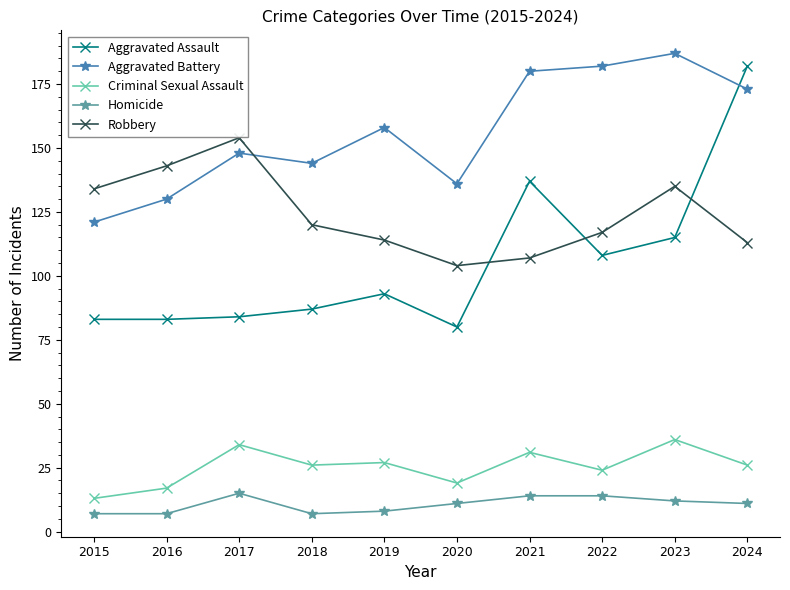

Is it true that Criminal Sexual Assault equals 13 at 2024?

False